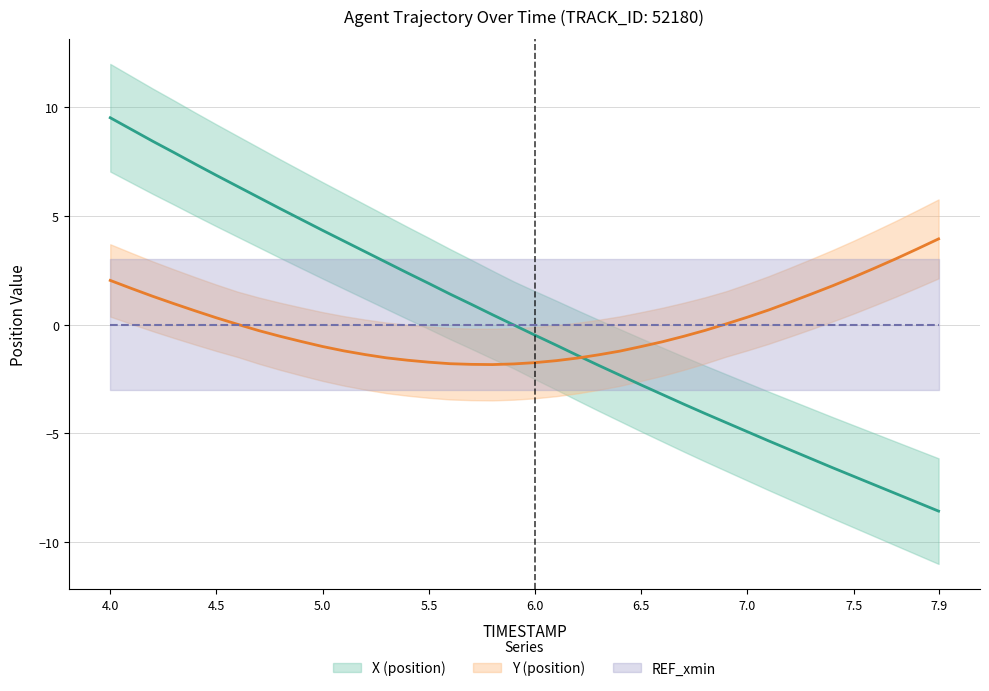

Which series has the largest range (max minus min)?

X